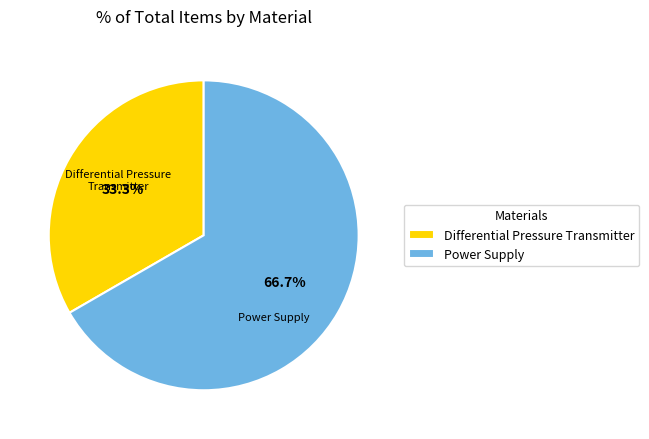

Which category has the smallest portion of the pie?

Differential Pressure Transmitter